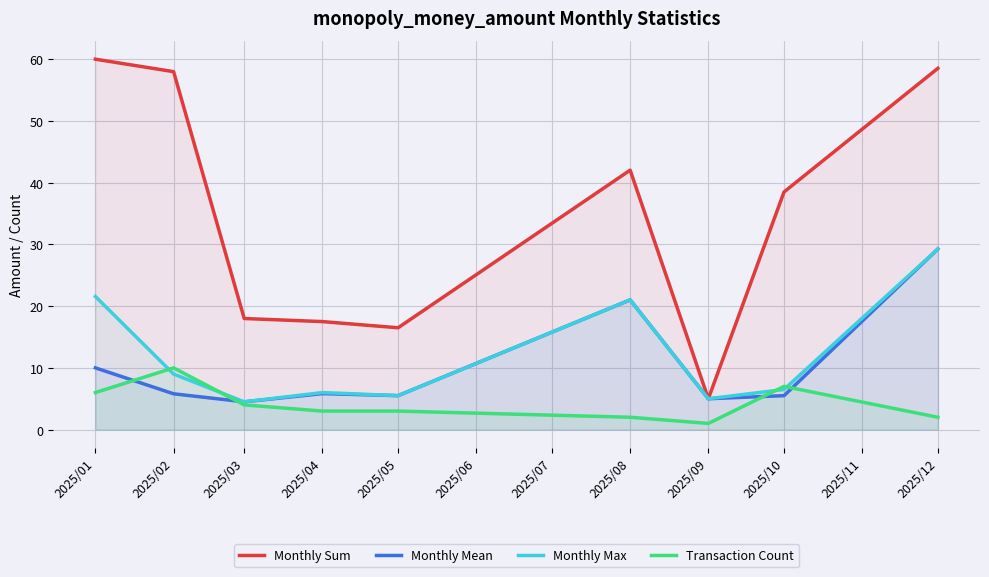

Reading right to left, list all the values displayed in this chart.

Monthly Sum: 58.5	38.5	5.0	42.0	16.5	17.5	18.0	58.0	60.0
Monthly Mean: 29.3	5.5	5.0	21.0	5.5	5.8	4.5	5.8	10.0
Monthly Max: 29.3	6.5	5.0	21.0	5.5	6.0	4.5	9.0	21.6
Transaction Count: 2.0	7.0	1.0	2.0	3.0	3.0	4.0	10.0	6.0